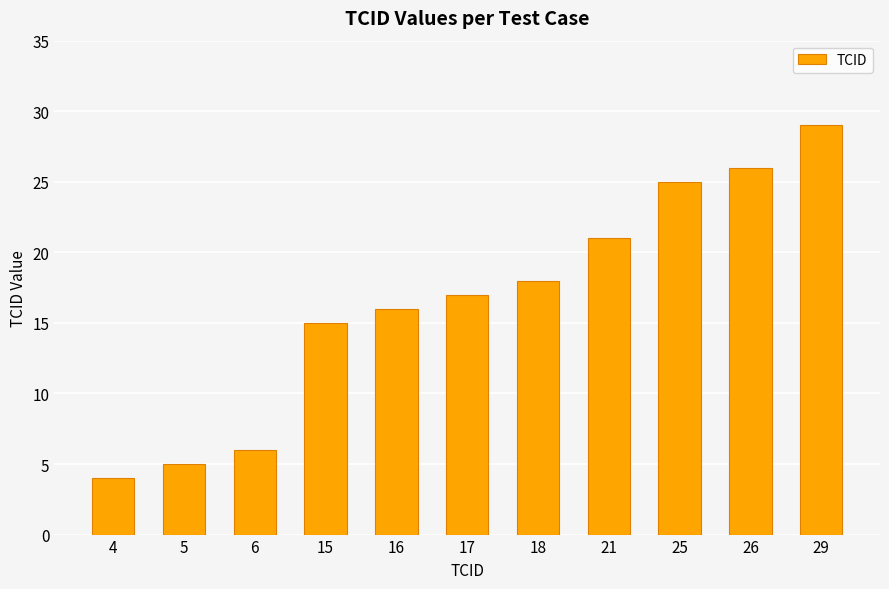

What is the difference between the values at 29 and 16?

13